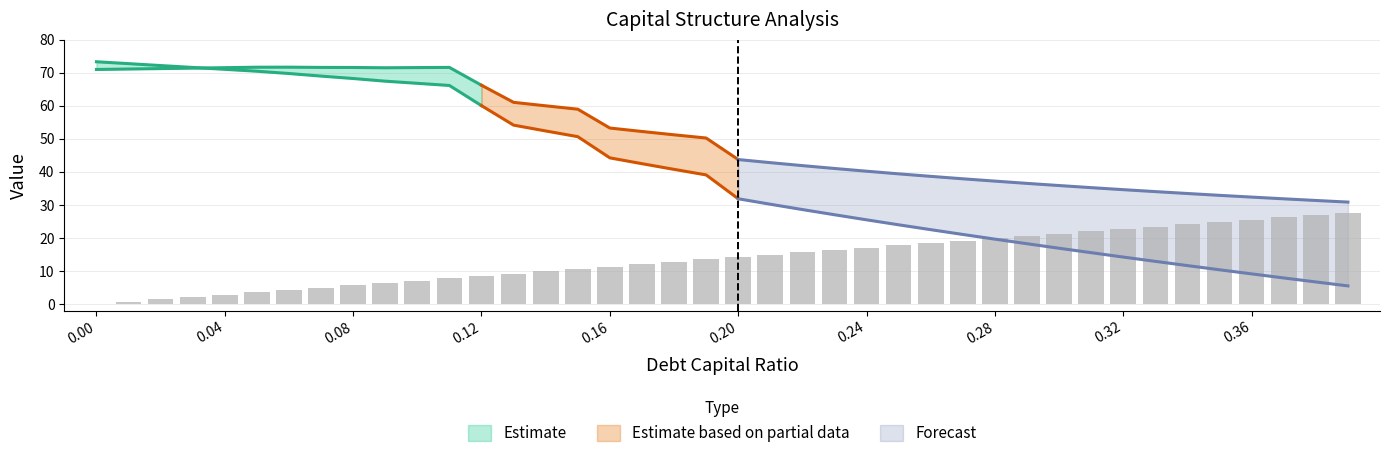

What is the maximum value for debt_capital?

0.4